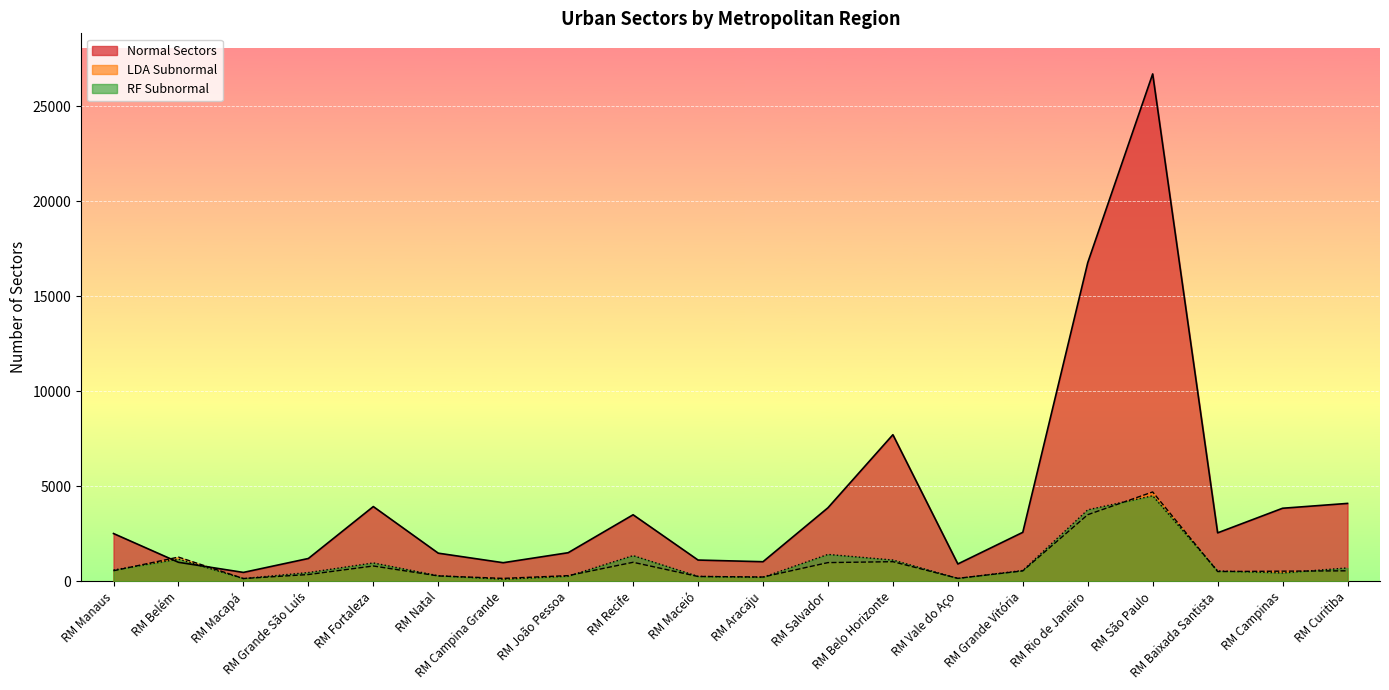

Reading left to right, what are all the values shown in this chart?

Normal Sectors: RM Manaus=2509	RM Belém=995	RM Macapá=462	RM Grande São Luís=1195	RM Fortaleza=3929	RM Natal=1475	RM Campina Grande=973	RM João Pessoa=1499	RM Recife=3497	RM Maceió=1113	RM Aracaju=1025	RM Salvador=3865	RM Belo Horizonte=7712	RM Vale do Aço=907	RM Grande Vitória=2573	RM Rio de Janeiro=16771	RM São Paulo=26709	RM Baixada Santista=2545	RM Campinas=3840	RM Curitiba=4095
LDA Subnormal: RM Manaus=549	RM Belém=1269	RM Macapá=140	RM Grande São Luís=350	RM Fortaleza=800	RM Natal=277	RM Campina Grande=147	RM João Pessoa=292	RM Recife=995	RM Maceió=248	RM Aracaju=220	RM Salvador=978	RM Belo Horizonte=1027	RM Vale do Aço=151	RM Grande Vitória=542	RM Rio de Janeiro=3501	RM São Paulo=4698	RM Baixada Santista=507	RM Campinas=527	RM Curitiba=546
RF Subnormal: RM Manaus=589	RM Belém=1163	RM Macapá=138	RM Grande São Luís=455	RM Fortaleza=961	RM Natal=287	RM Campina Grande=104	RM João Pessoa=263	RM Recife=1346	RM Maceió=253	RM Aracaju=206	RM Salvador=1409	RM Belo Horizonte=1114	RM Vale do Aço=146	RM Grande Vitória=564	RM Rio de Janeiro=3758	RM São Paulo=4497	RM Baixada Santista=541	RM Campinas=435	RM Curitiba=698